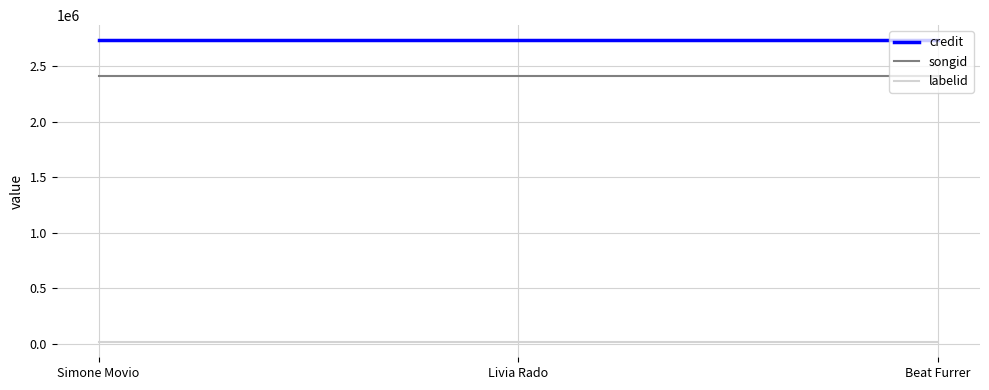

What is the greatest value displayed?

2732762